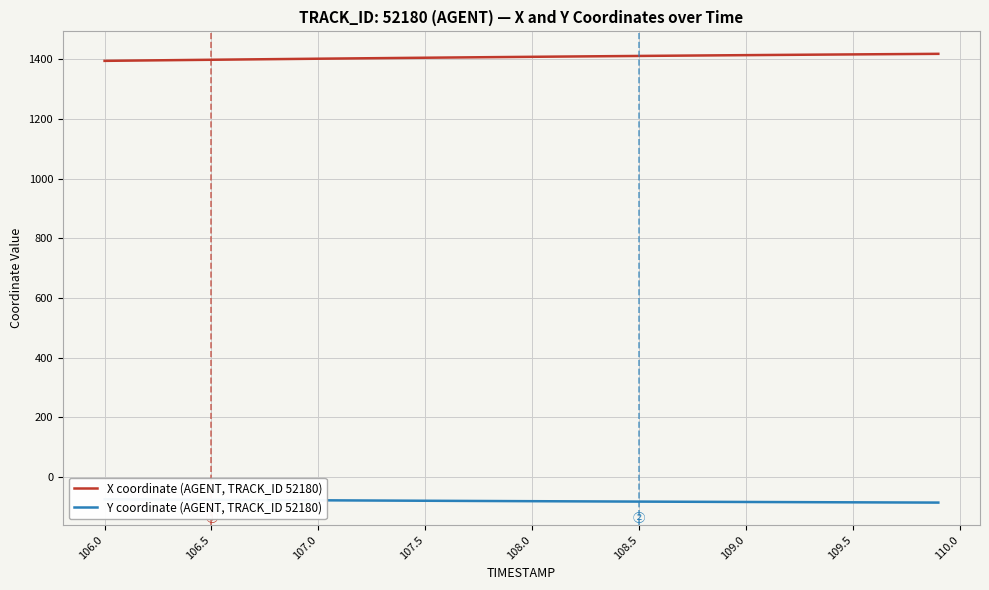

True or false: Y coordinate (AGENT, TRACK_ID 52180) and X coordinate (AGENT, TRACK_ID 52180) cross at least once.

False